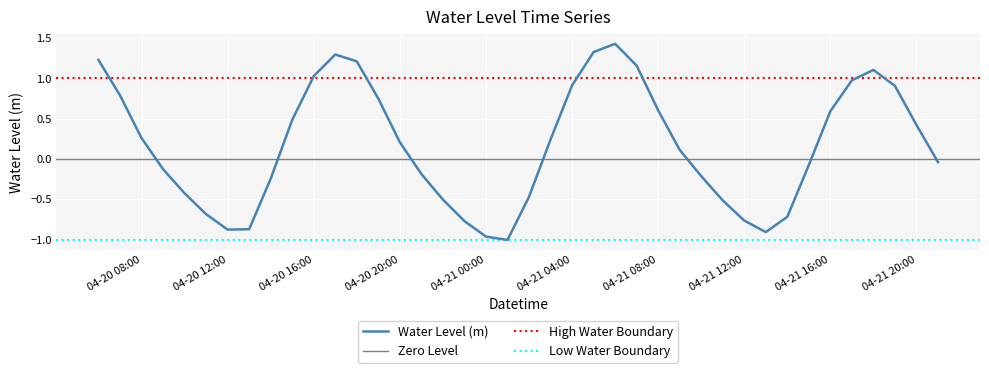

Reading left to right, transcribe all the data shown in this chart.

1.2	0.8	0.3	-0.1	-0.4	-0.7	-0.9	-0.9	-0.2	0.5	1.0	1.3	1.2	0.7	0.2	-0.2	-0.5	-0.8	-1.0	-1.0	-0.5	0.2	0.9	1.3	1.4	1.2	0.6	0.1	-0.2	-0.5	-0.8	-0.9	-0.7	-0.1	0.6	1.0	1.1	0.9	0.4	-0.0